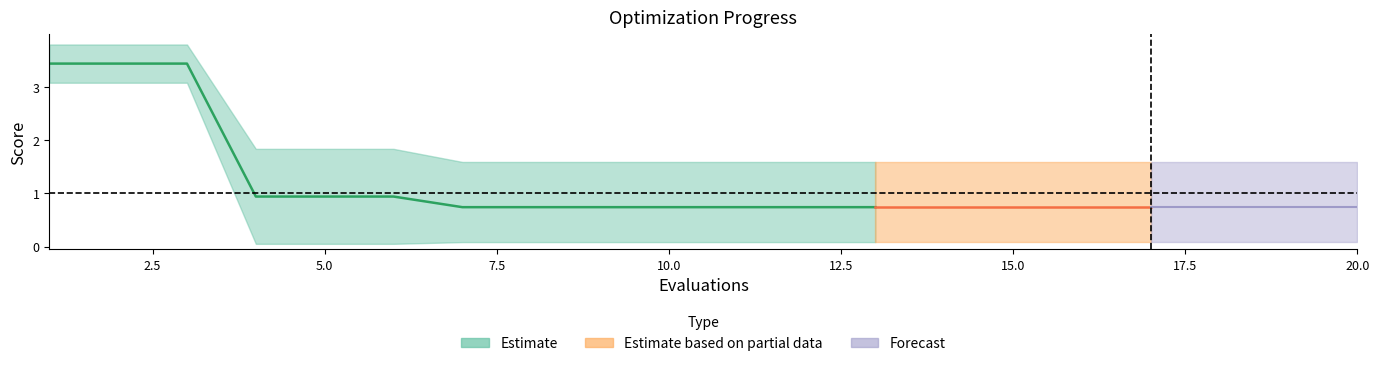

At which label does worst reach its peak?

1